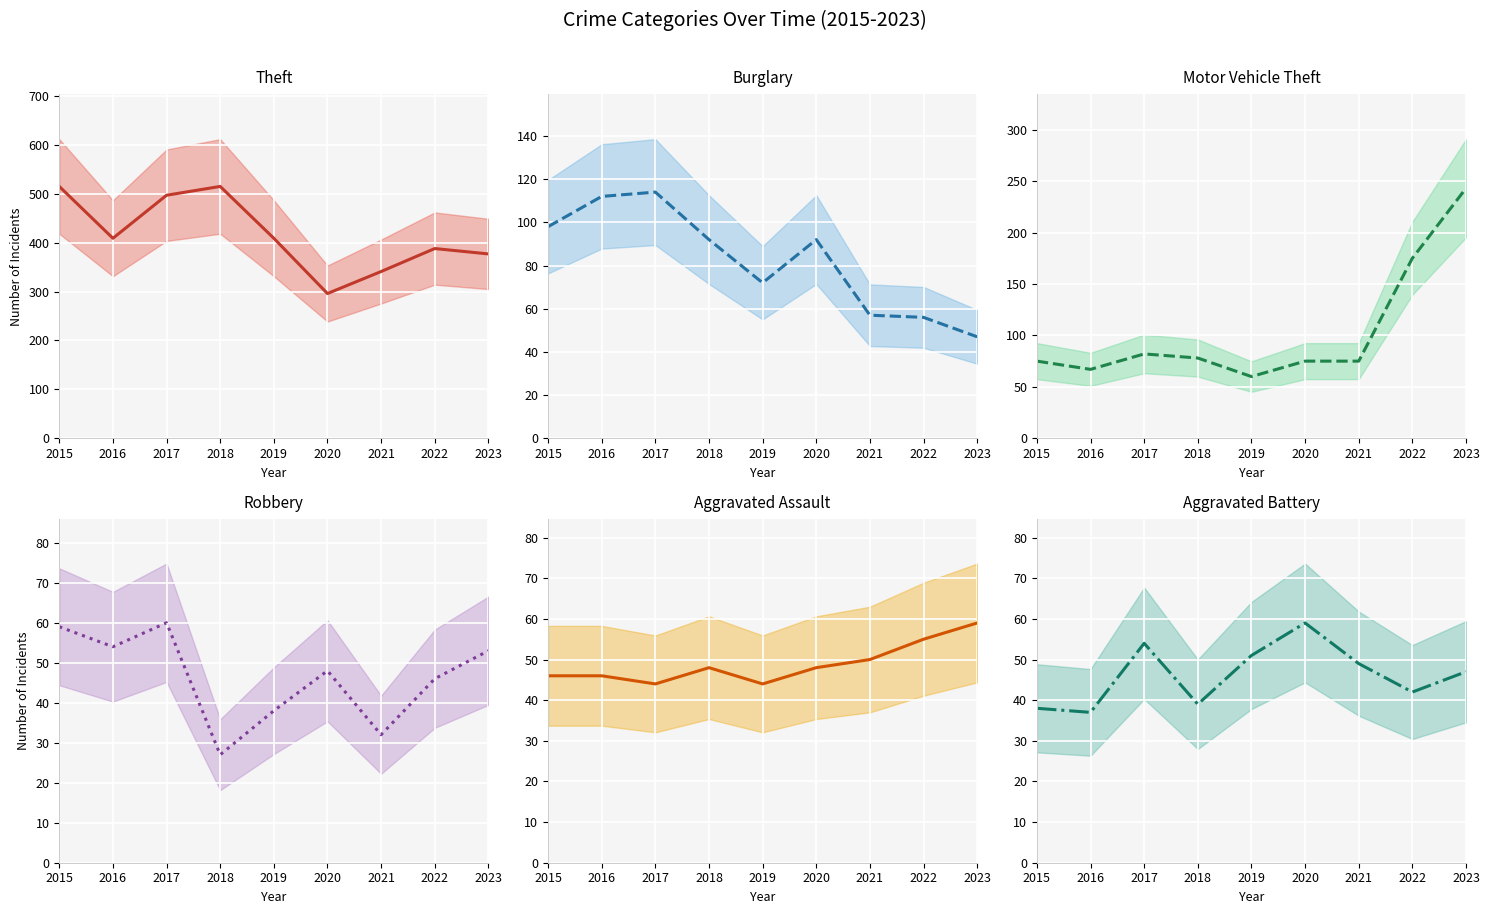

Where is Theft nearest to the value 405?

2016